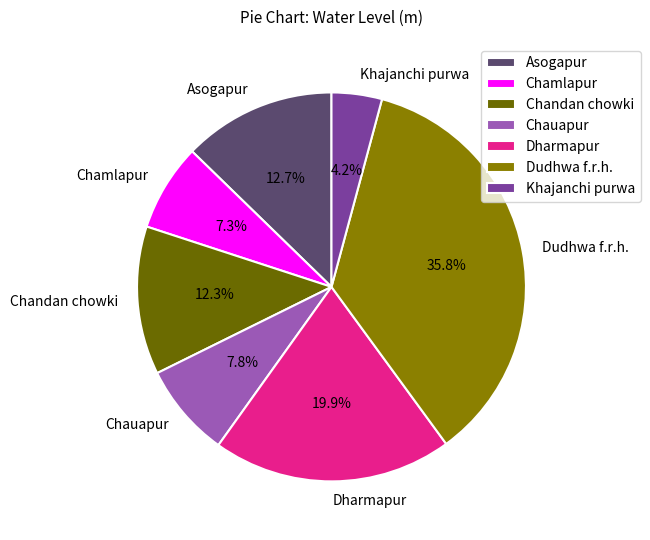

Which slice is the smallest?

Khajanchi purwa